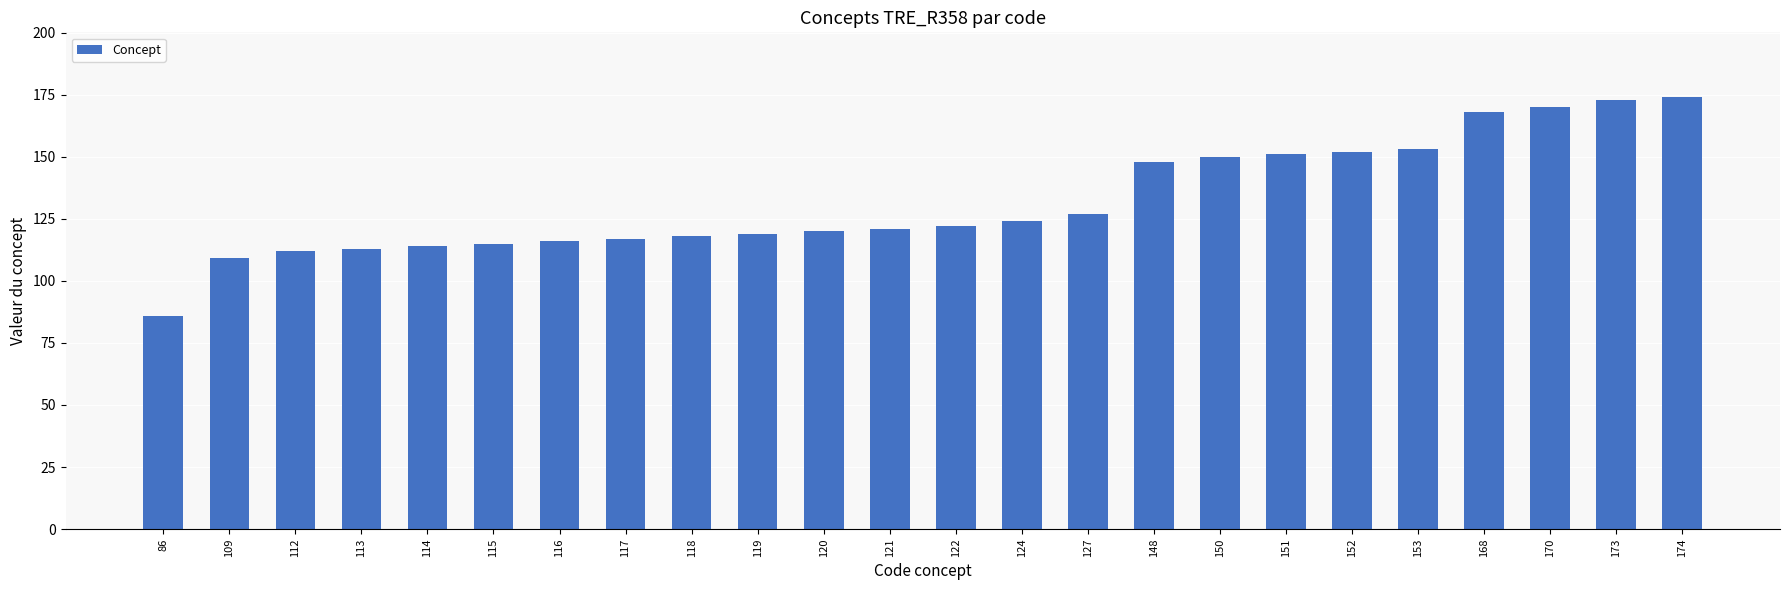

Count the number of data series in this chart.

1